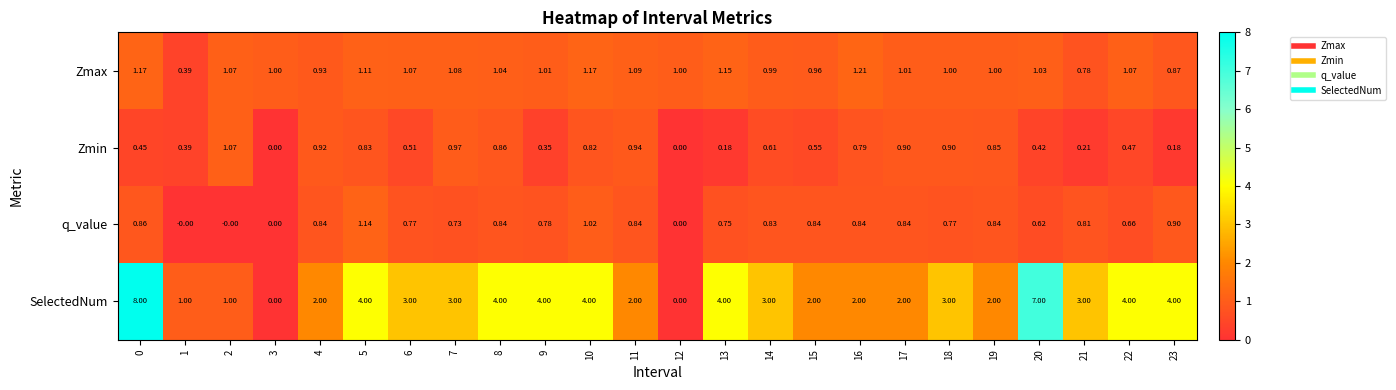

List the series in order of their peak value, lowest first.

Zmin, q_value, Zmax, SelectedNum